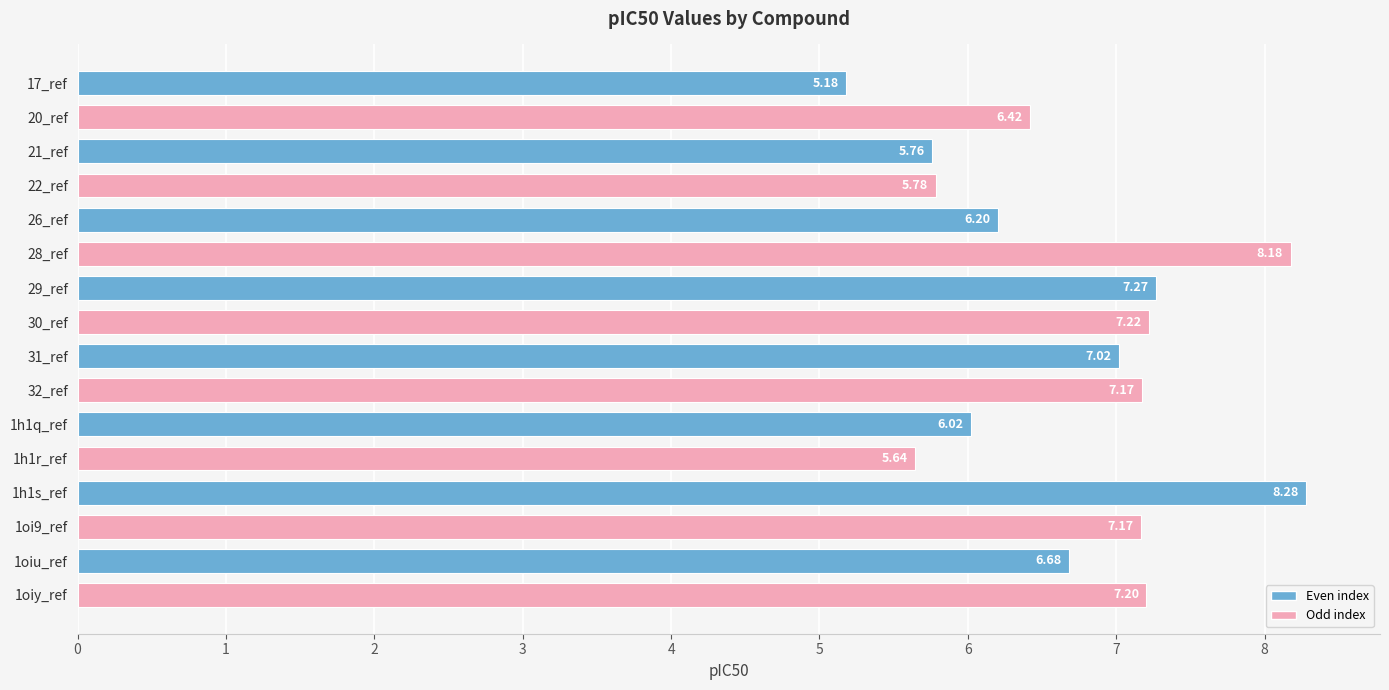

Does the chart contain stacked bars?

No